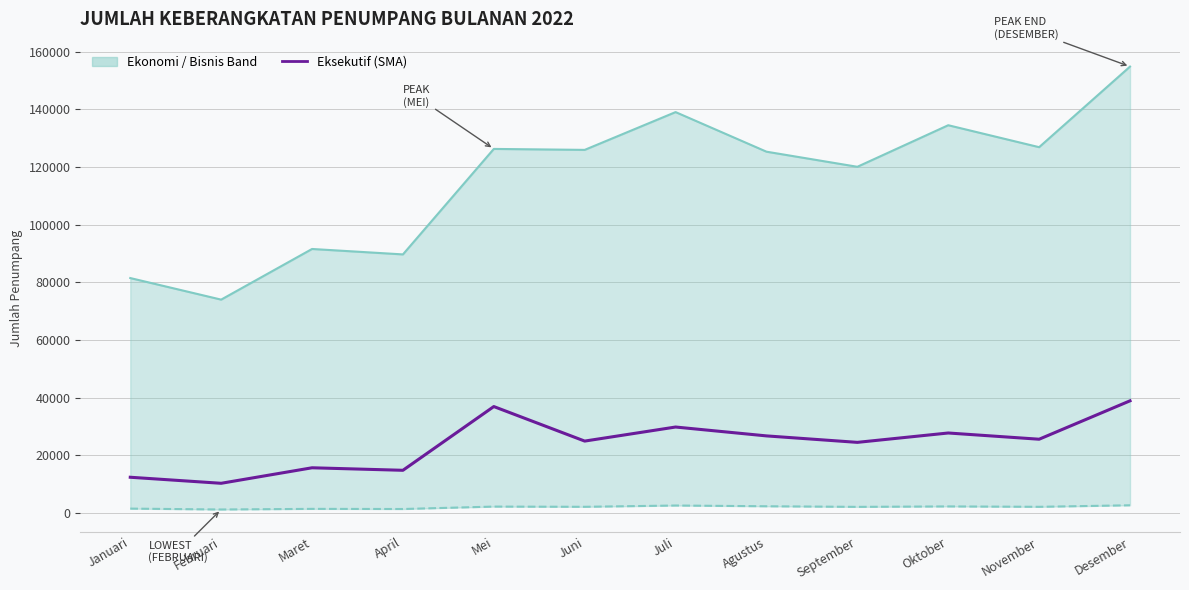

List the series in order of their peak value, highest first.

Ekonomi (Upper), Eksekutif (SMA), Bisnis (Lower)